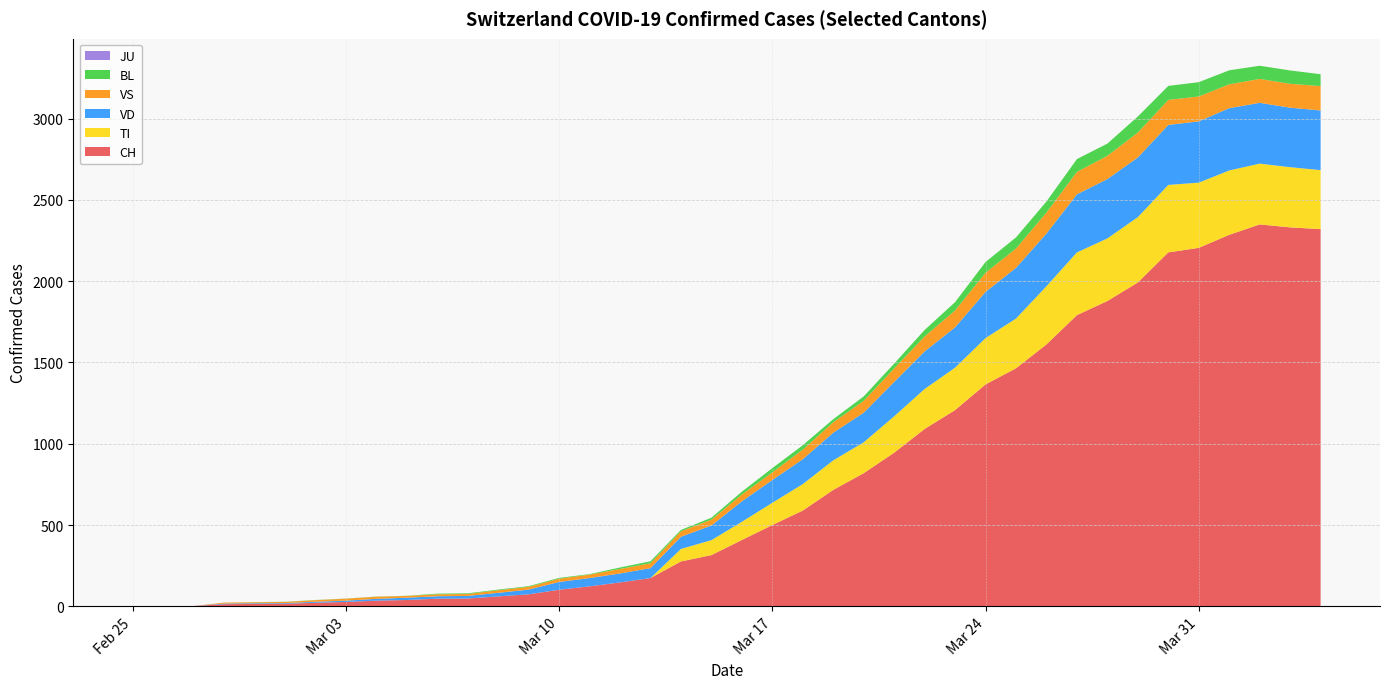

Reading left to right, extract all data points from this chart.

CH: 2020-02-25=0	2020-02-26=1	2020-02-27=2	2020-02-28=13	2020-02-29=15	2020-03-01=16	2020-03-02=22	2020-03-03=27	2020-03-04=35	2020-03-05=39	2020-03-06=47	2020-03-07=48	2020-03-08=61	2020-03-09=74	2020-03-10=102	2020-03-11=123	2020-03-12=147	2020-03-13=174	2020-03-14=276	2020-03-15=315	2020-03-16=408	2020-03-17=500	2020-03-18=589	2020-03-19=716	2020-03-20=819	2020-03-21=945	2020-03-22=1091	2020-03-23=1207	2020-03-24=1365	2020-03-25=1464	2020-03-26=1611	2020-03-27=1791	2020-03-28=1878	2020-03-29=1992	2020-03-30=2177	2020-03-31=2205	2020-04-01=2285	2020-04-02=2349	2020-04-03=2331	2020-04-04=2320
TI: 2020-02-25=0	2020-02-26=0	2020-02-27=0	2020-02-28=0	2020-02-29=0	2020-03-01=0	2020-03-02=0	2020-03-03=0	2020-03-04=0	2020-03-05=0	2020-03-06=0	2020-03-07=0	2020-03-08=0	2020-03-09=0	2020-03-10=0	2020-03-11=0	2020-03-12=0	2020-03-13=0	2020-03-14=77	2020-03-15=92	2020-03-16=112	2020-03-17=137	2020-03-18=163	2020-03-19=182	2020-03-20=190	2020-03-21=224	2020-03-22=246	2020-03-23=261	2020-03-24=285	2020-03-25=306	2020-03-26=358	2020-03-27=386	2020-03-28=385	2020-03-29=402	2020-03-30=415	2020-03-31=401	2020-04-01=396	2020-04-02=374	2020-04-03=370	2020-04-04=363
VD: 2020-02-25=0	2020-02-26=0	2020-02-27=0	2020-02-28=4	2020-02-29=4	2020-03-01=4	2020-03-02=6	2020-03-03=8	2020-03-04=11	2020-03-05=14	2020-03-06=15	2020-03-07=16	2020-03-08=22	2020-03-09=29	2020-03-10=48	2020-03-11=51	2020-03-12=55	2020-03-13=61	2020-03-14=75	2020-03-15=90	2020-03-16=126	2020-03-17=140	2020-03-18=153	2020-03-19=170	2020-03-20=182	2020-03-21=211	2020-03-22=231	2020-03-23=248	2020-03-24=284	2020-03-25=312	2020-03-26=324	2020-03-27=357	2020-03-28=365	2020-03-29=367	2020-03-30=369	2020-03-31=377	2020-04-01=383	2020-04-02=374	2020-04-03=366	2020-04-04=367
VS: 2020-02-25=0	2020-02-26=0	2020-02-27=0	2020-02-28=6	2020-02-29=6	2020-03-01=7	2020-03-02=10	2020-03-03=12	2020-03-04=13	2020-03-05=11	2020-03-06=12	2020-03-07=12	2020-03-08=16	2020-03-09=17	2020-03-10=20	2020-03-11=21	2020-03-12=28	2020-03-13=30	2020-03-14=34	2020-03-15=36	2020-03-16=42	2020-03-17=47	2020-03-18=59	2020-03-19=64	2020-03-20=73	2020-03-21=83	2020-03-22=92	2020-03-23=104	2020-03-24=118	2020-03-25=119	2020-03-26=129	2020-03-27=138	2020-03-28=143	2020-03-29=153	2020-03-30=154	2020-03-31=153	2020-04-01=147	2020-04-02=147	2020-04-03=147	2020-04-04=150
BL: 2020-02-25=0	2020-02-26=0	2020-02-27=0	2020-02-28=0	2020-02-29=1	2020-03-01=1	2020-03-02=1	2020-03-03=1	2020-03-04=1	2020-03-05=1	2020-03-06=4	2020-03-07=4	2020-03-08=4	2020-03-09=4	2020-03-10=5	2020-03-11=3	2020-03-12=9	2020-03-13=12	2020-03-14=8	2020-03-15=12	2020-03-16=17	2020-03-17=26	2020-03-18=27	2020-03-19=19	2020-03-20=27	2020-03-21=30	2020-03-22=40	2020-03-23=51	2020-03-24=66	2020-03-25=68	2020-03-26=68	2020-03-27=79	2020-03-28=75	2020-03-29=99	2020-03-30=86	2020-03-31=88	2020-04-01=86	2020-04-02=81	2020-04-03=82	2020-04-04=73
JU: 2020-02-25=0	2020-02-26=0	2020-02-27=0	2020-02-28=0	2020-02-29=0	2020-03-01=0	2020-03-02=0	2020-03-03=0	2020-03-04=0	2020-03-05=0	2020-03-06=0	2020-03-07=0	2020-03-08=0	2020-03-09=0	2020-03-10=0	2020-03-11=0	2020-03-12=0	2020-03-13=0	2020-03-14=0	2020-03-15=0	2020-03-16=0	2020-03-17=0	2020-03-18=0	2020-03-19=0	2020-03-20=0	2020-03-21=0	2020-03-22=0	2020-03-23=0	2020-03-24=0	2020-03-25=0	2020-03-26=0	2020-03-27=0	2020-03-28=0	2020-03-29=0	2020-03-30=0	2020-03-31=0	2020-04-01=0	2020-04-02=0	2020-04-03=0	2020-04-04=0